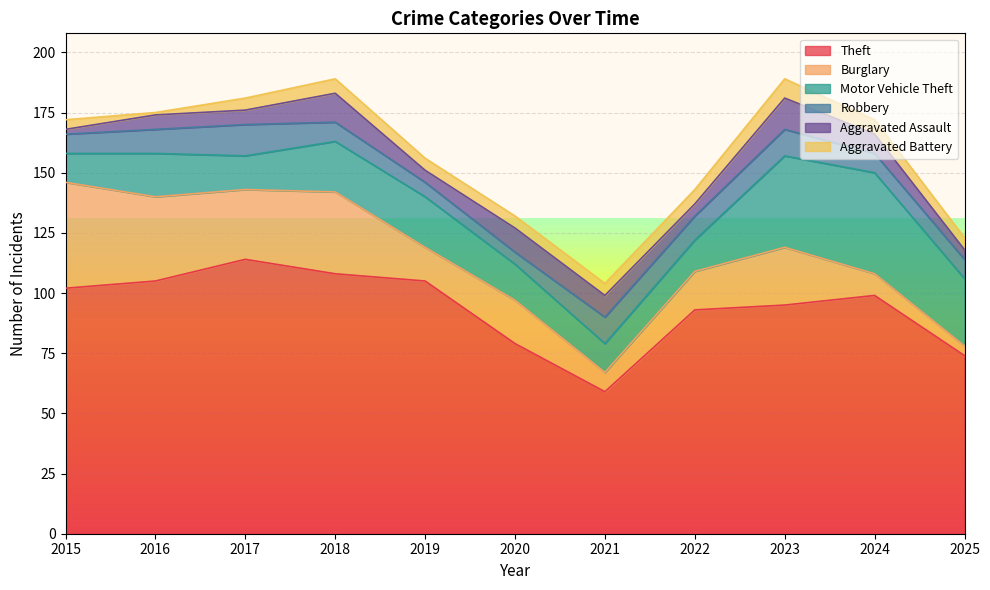

Reading right to left, list all the values displayed in this chart.

Theft: 2025=74	2024=99	2023=95	2022=93	2021=59	2020=79	2019=105	2018=108	2017=114	2016=105	2015=102
Burglary: 2025=4	2024=9	2023=24	2022=16	2021=8	2020=18	2019=14	2018=34	2017=29	2016=35	2015=44
Motor Vehicle Theft: 2025=28	2024=42	2023=38	2022=13	2021=12	2020=15	2019=21	2018=21	2017=14	2016=18	2015=12
Robbery: 2025=8	2024=8	2023=11	2022=10	2021=11	2020=5	2019=6	2018=8	2017=13	2016=10	2015=8
Aggravated Assault: 2025=4	2024=8	2023=13	2022=5	2021=9	2020=10	2019=5	2018=12	2017=6	2016=6	2015=2
Aggravated Battery: 2025=5	2024=6	2023=8	2022=6	2021=5	2020=5	2019=5	2018=6	2017=5	2016=1	2015=4